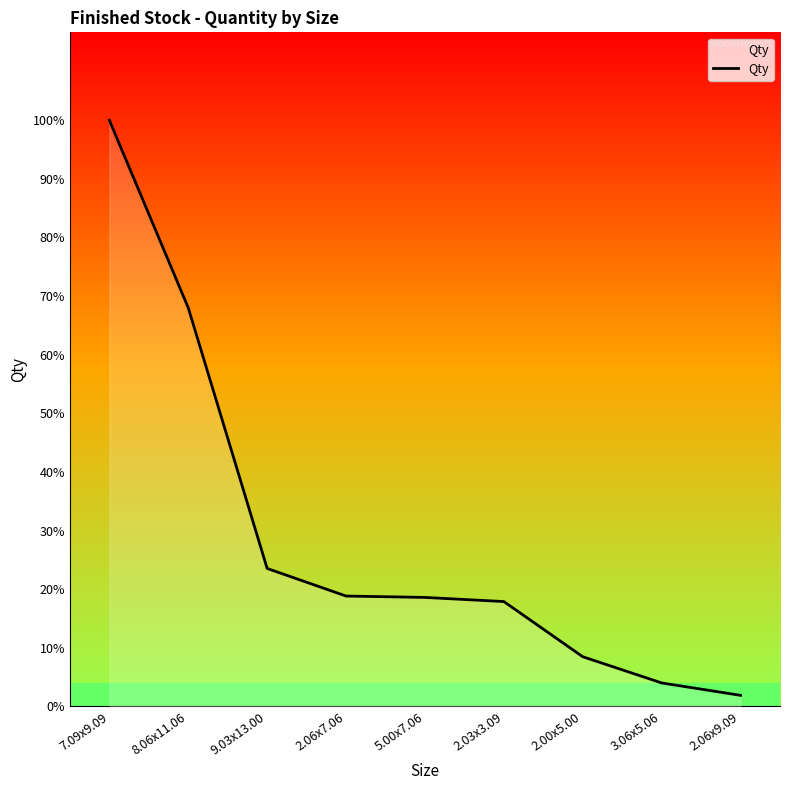

Where does the data first go above 79?

7.09x9.09